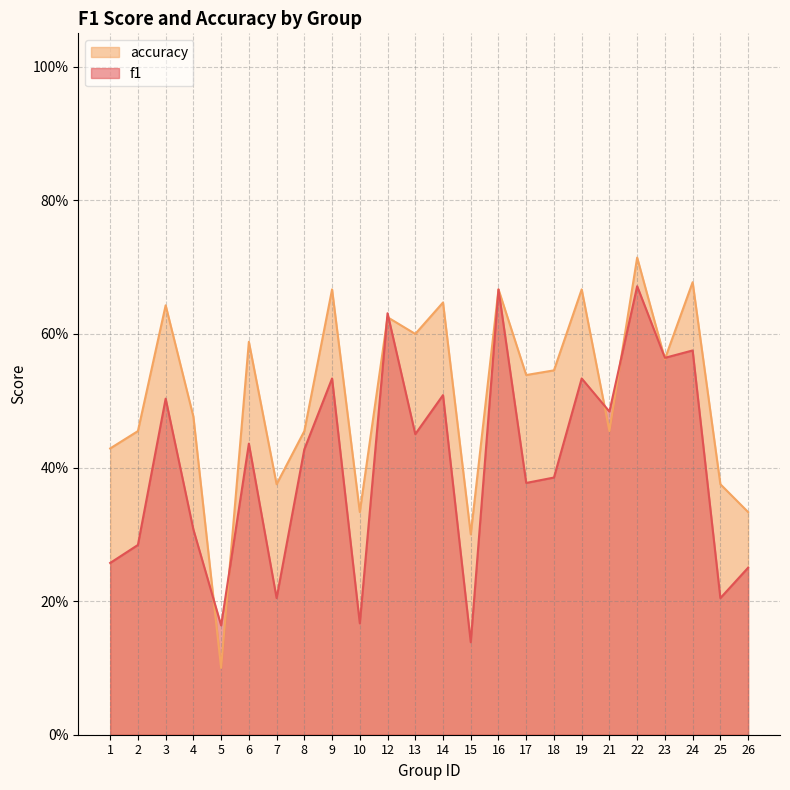

At which label does accuracy reach its peak?

22